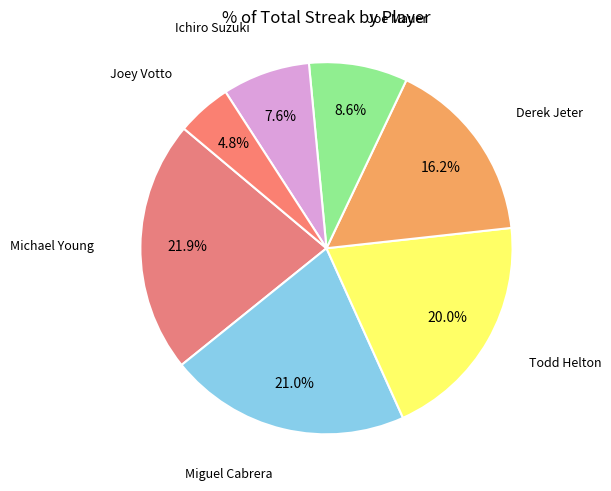

How much of the chart is everything except Todd Helton?

80.0%